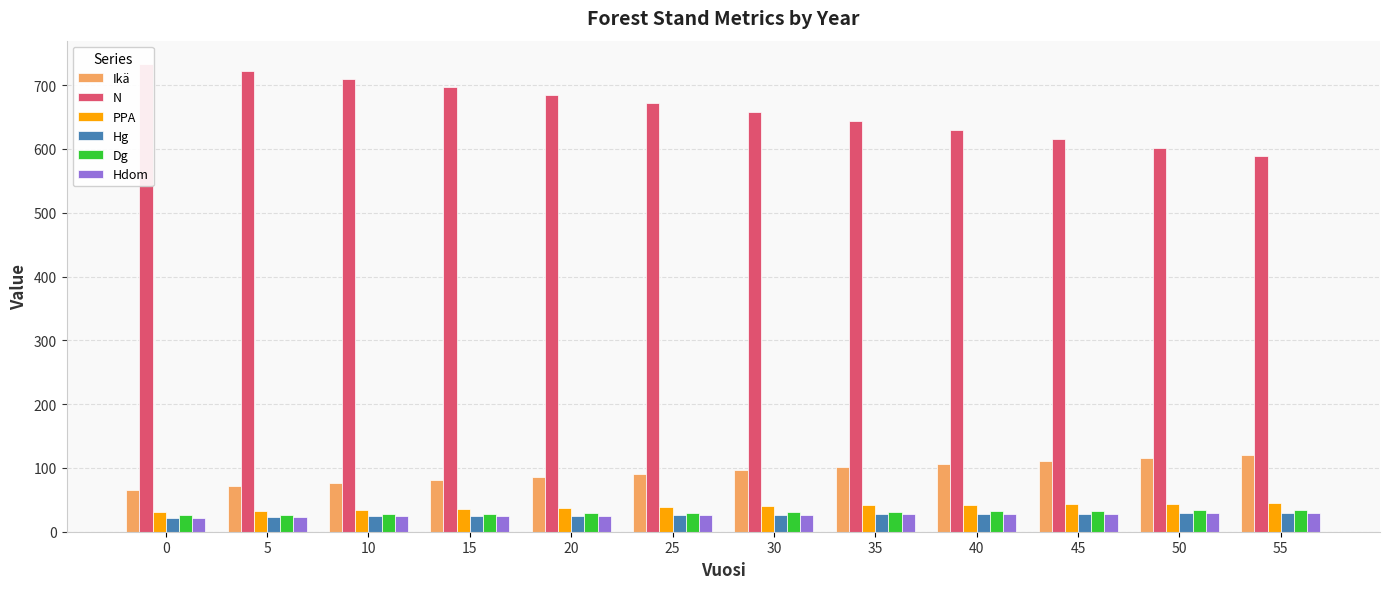

Rank the series by their maximum value, from lowest to highest.

Hg, Hdom, Dg, PPA, Ikä, N